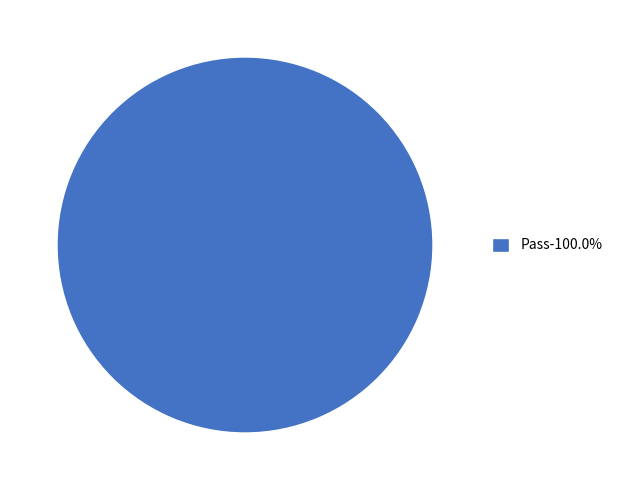

Does any single category account for the majority?

Yes